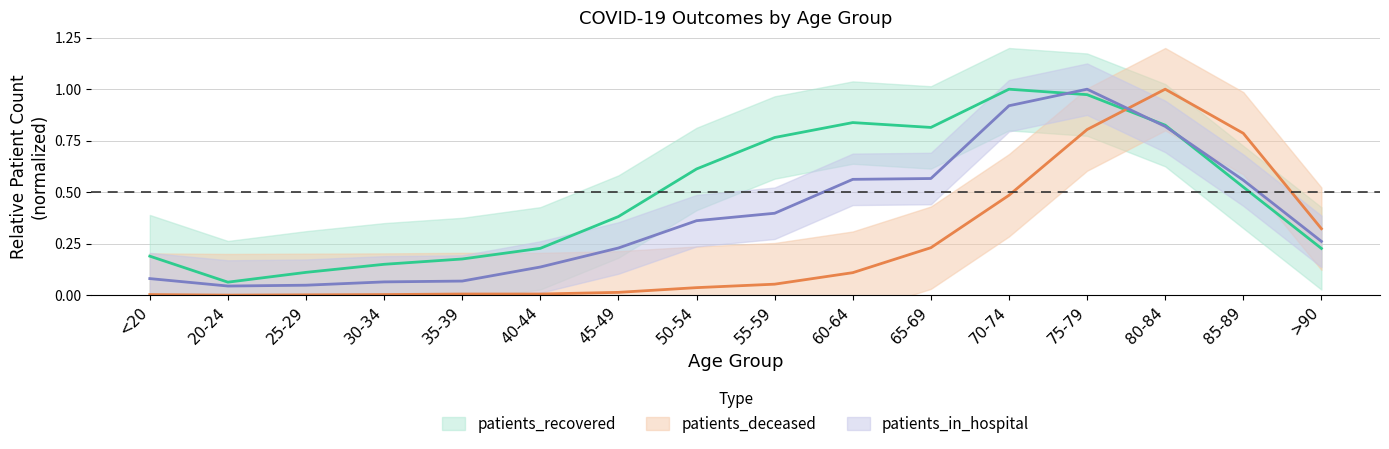

How many lines are shown in the chart?

3